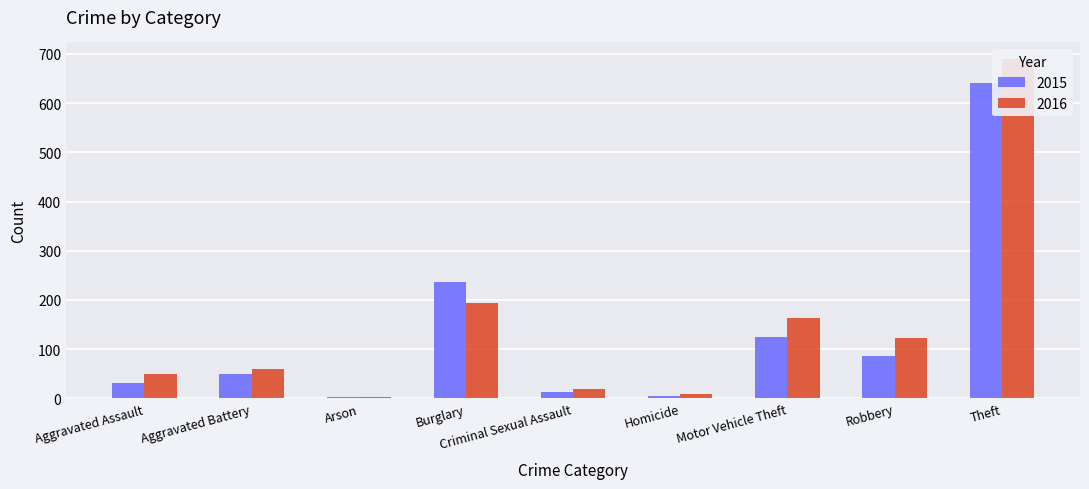

Is it true that 2015 equals 236 at Burglary?

True